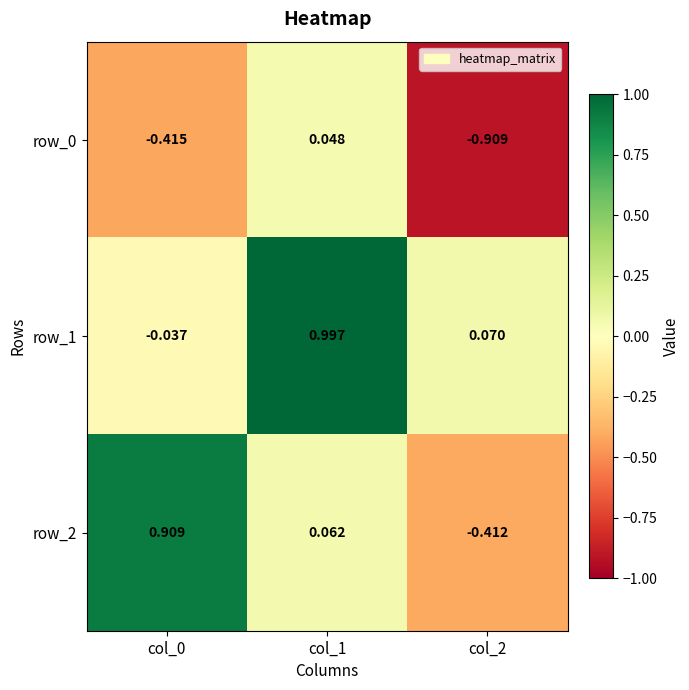

Is the value of row_0 at col_1 greater than the value of row_2 at col_2?

Yes